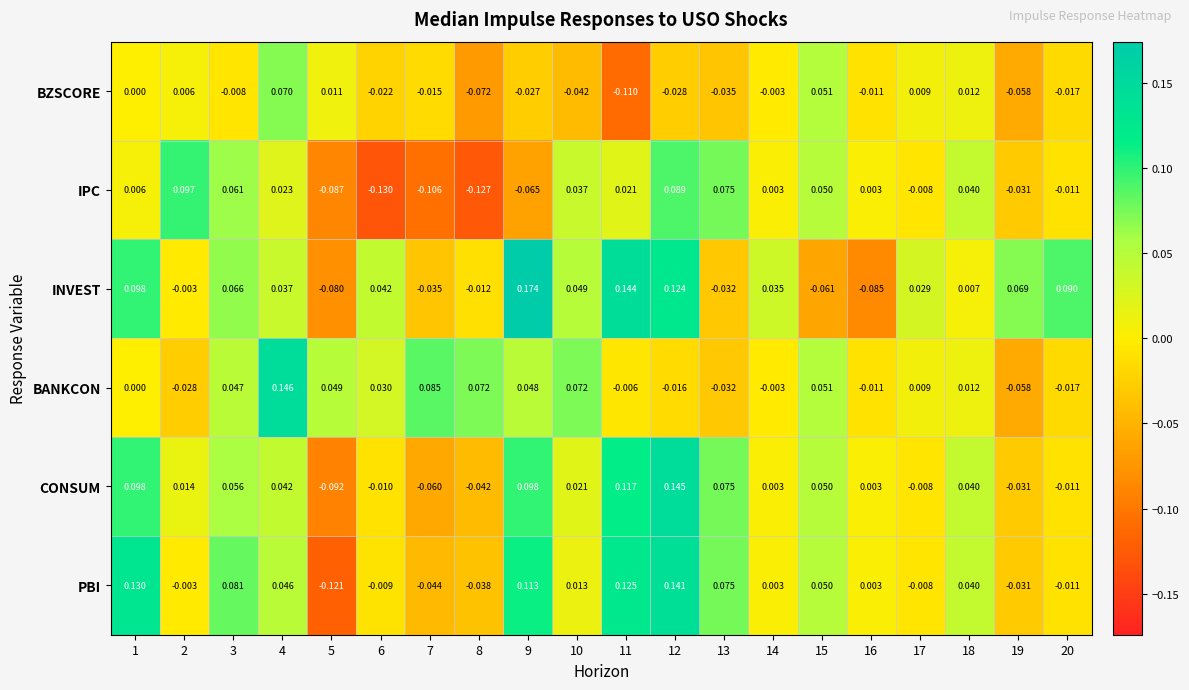

Rank the series by their maximum value, from lowest to highest.

BZSCORE, IPC, PBI, CONSUM, BANKCON, INVEST